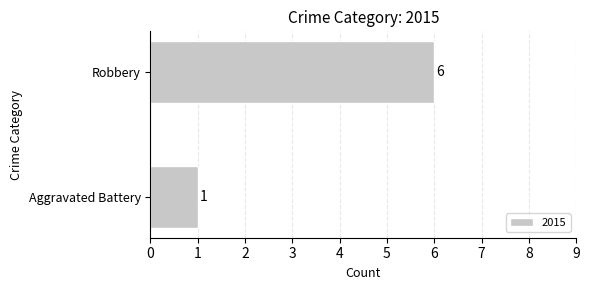

How many bars are there in total?

2